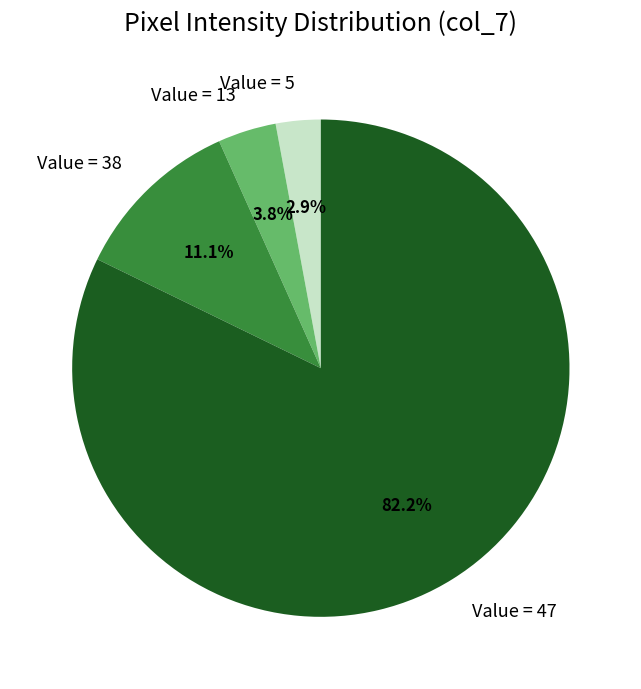

Which slice represents more than half of the pie?

Value = 47